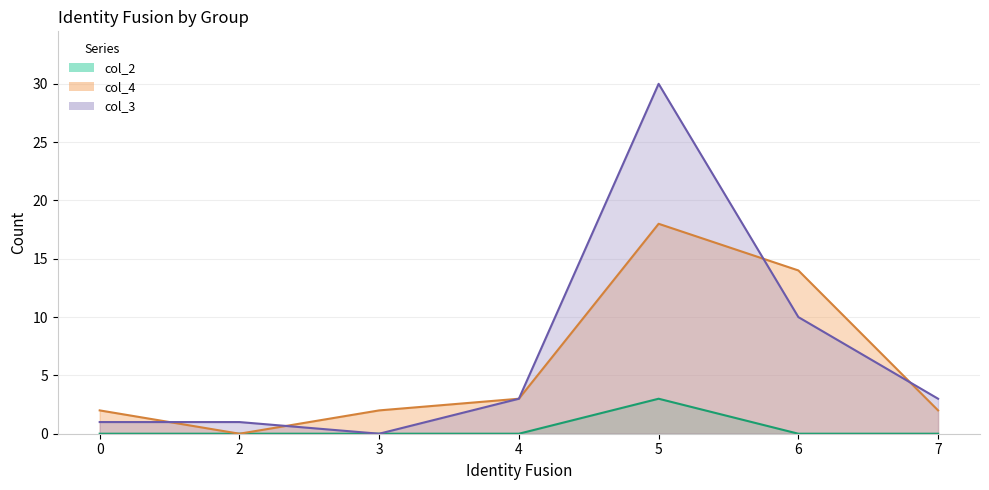

Reading left to right, extract all data points from this chart.

col_3: 1	1	0	3	30	10	3
col_4: 2	0	2	3	18	14	2
col_2: 0	0	0	0	3	0	0